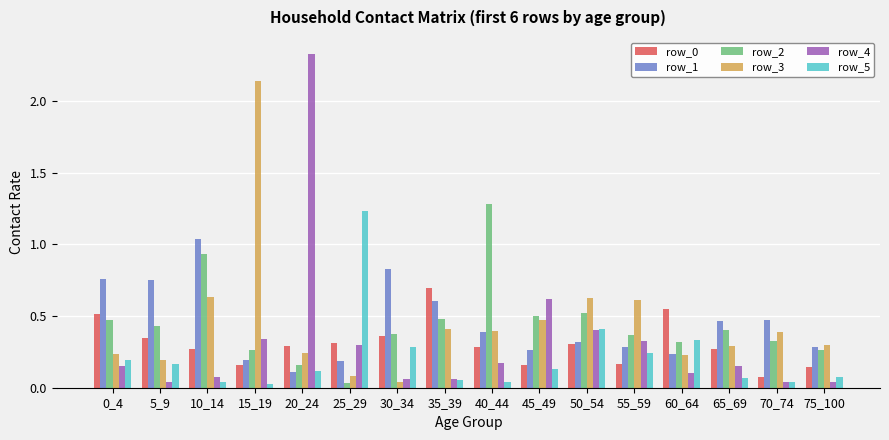

What is the sum of all row_0 values?

4.9